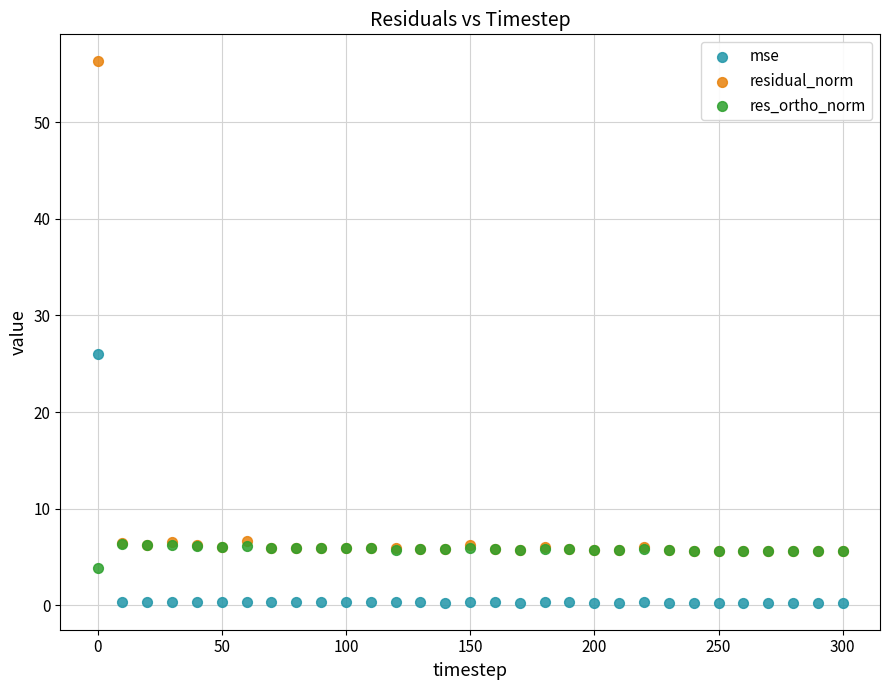

Across all series, what Y value is closest to 28?

26.0